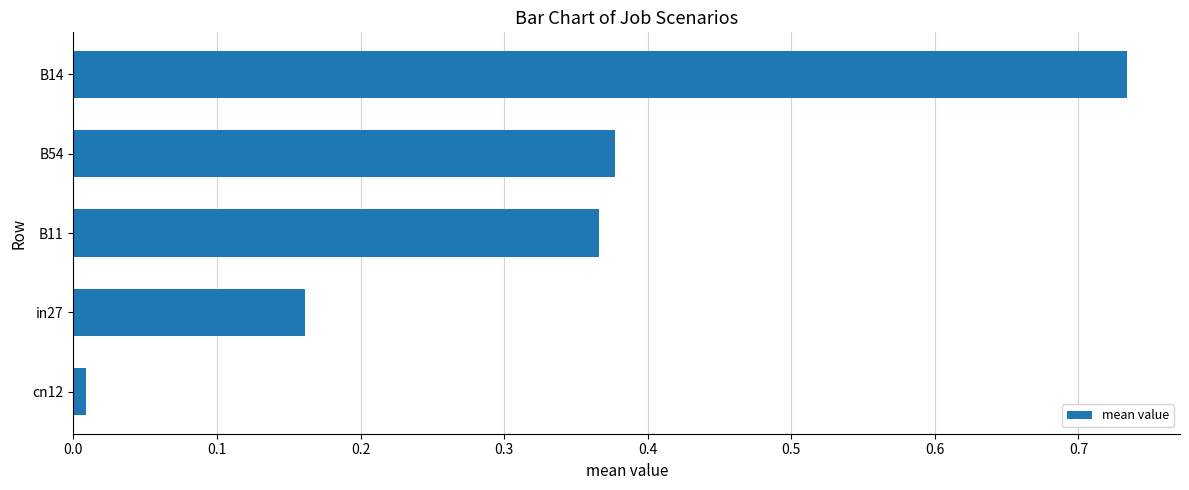

What is the sum of the values at B14 and B54?

1.1